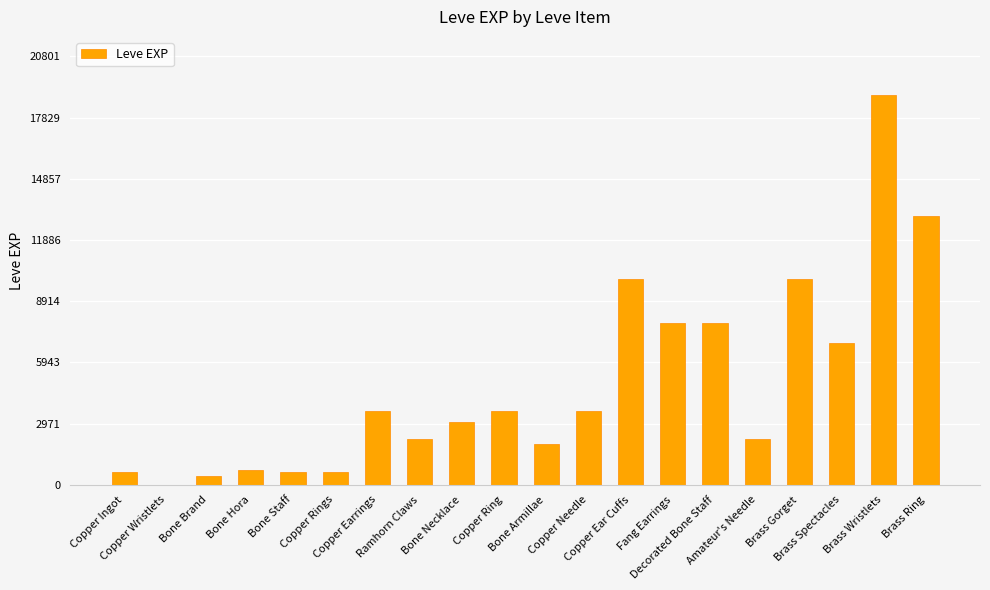

The value at Copper Earrings is 3600. True or false?

True